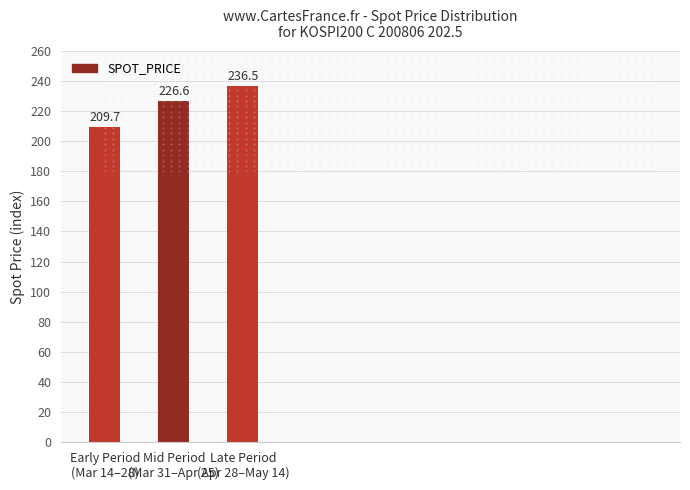

Rank the categories by value from lowest to highest.

Early Period
(Mar 14–28), Mid Period
(Mar 31–Apr 25), Late Period
(Apr 28–May 14)